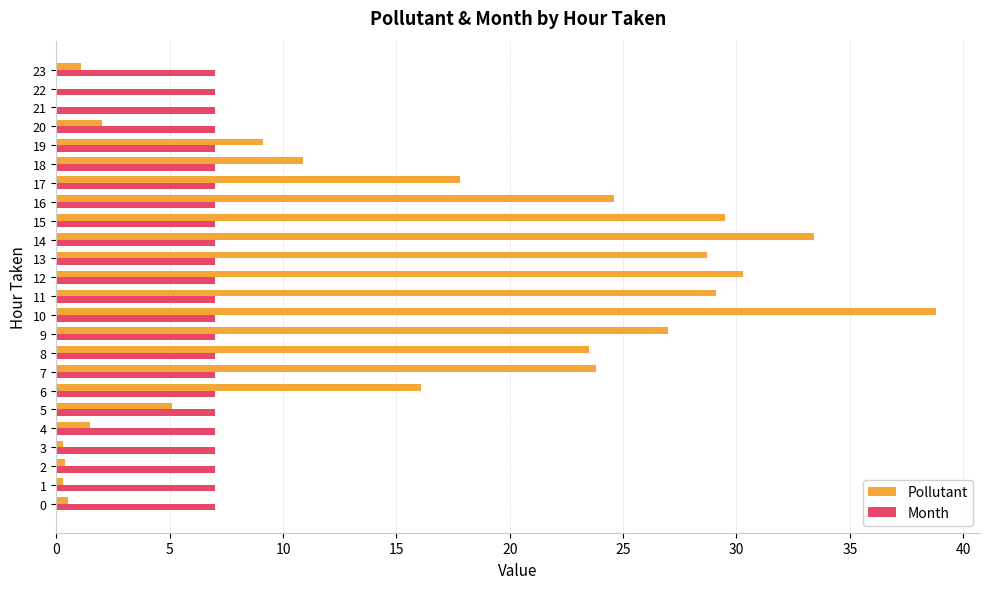

True or false: Pollutant has a value of 0.1 at 5.

False